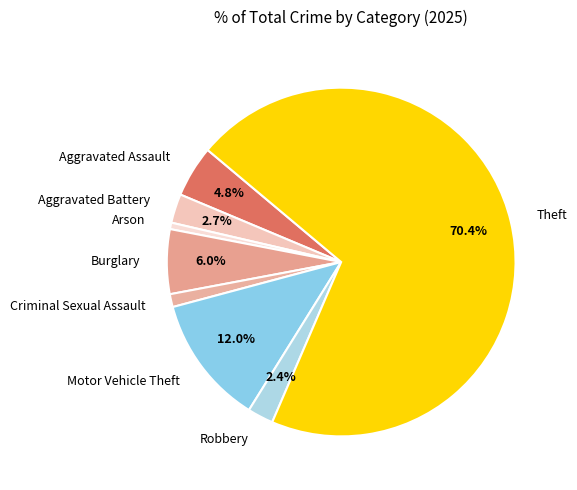

Is it true that Burglary is 1% of the pie?

False